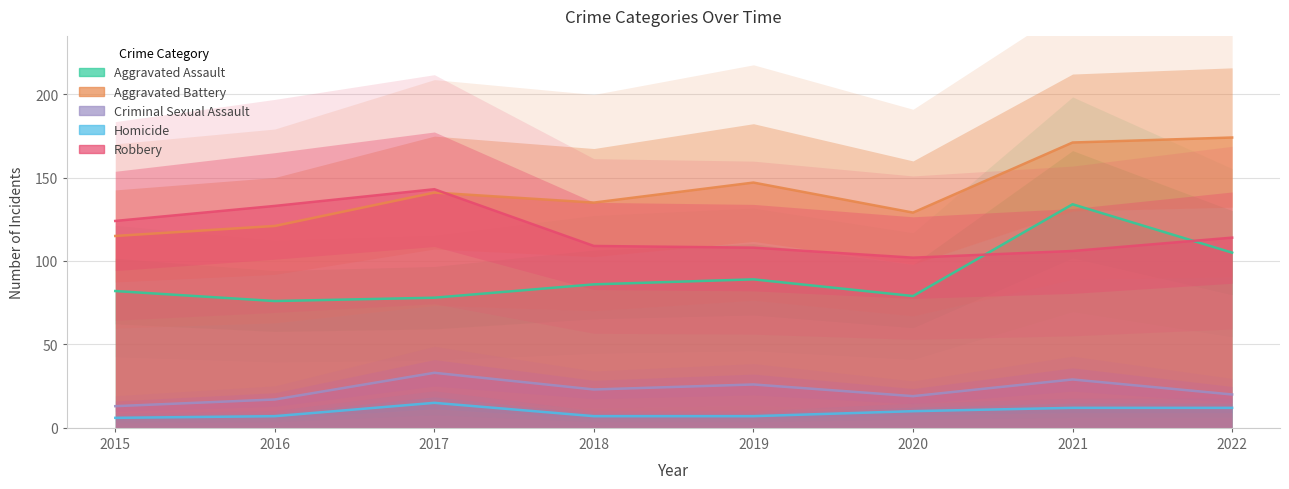

What is the value of the Homicide point at the 8th from the left?

12